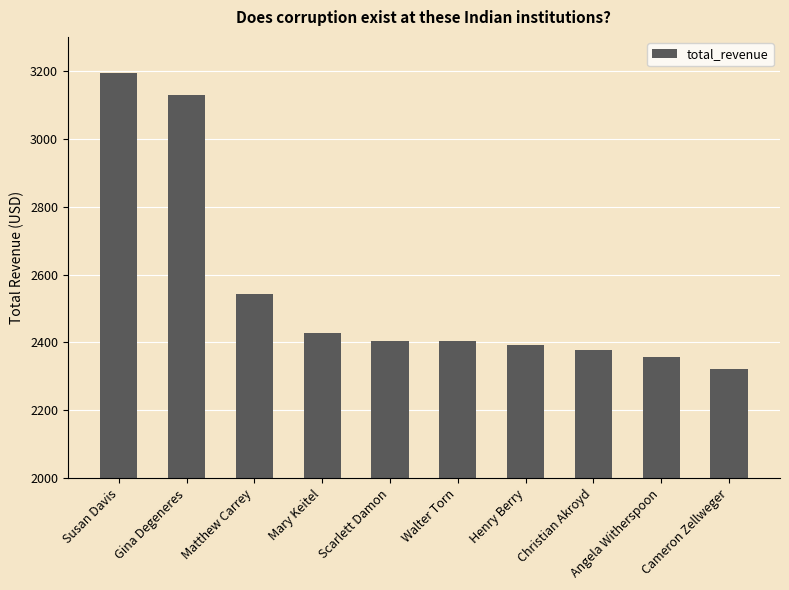

The chart shows a value of 2357.1 at Angela Witherspoon. True or false?

True